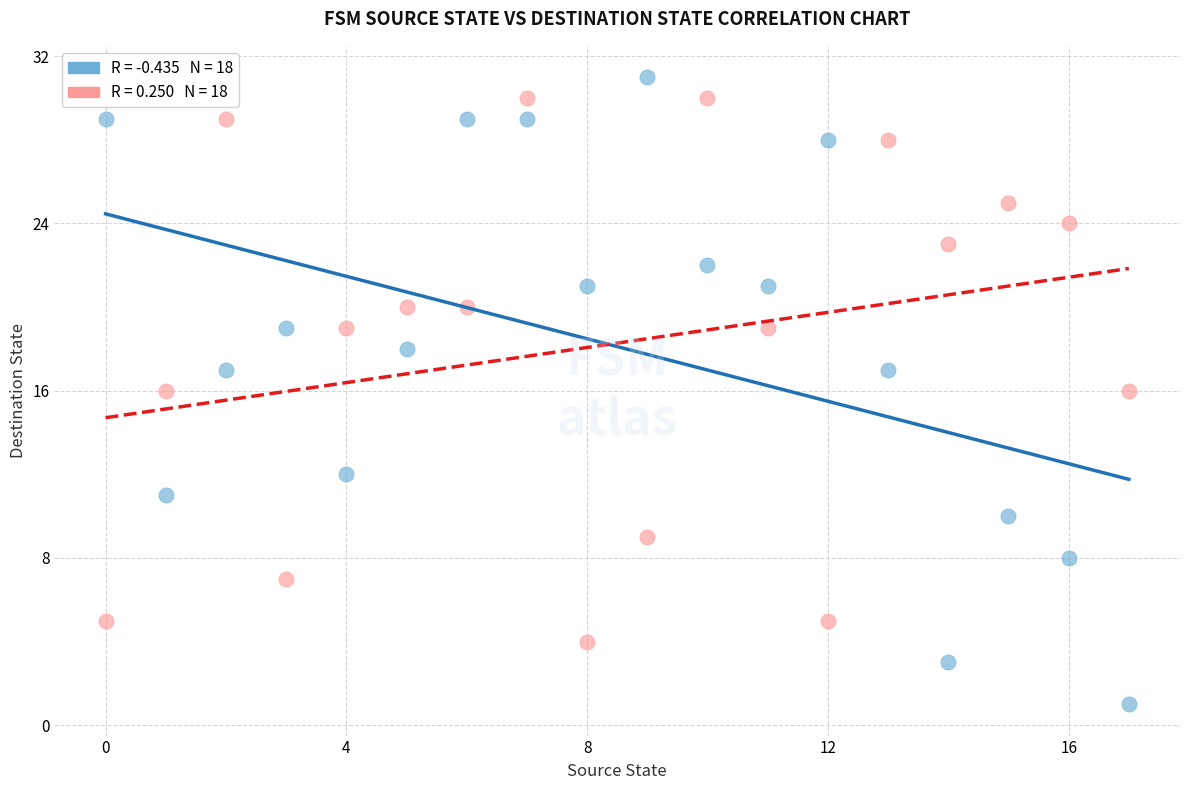

Across all data points, what is the range of Y values (max minus min)?

30